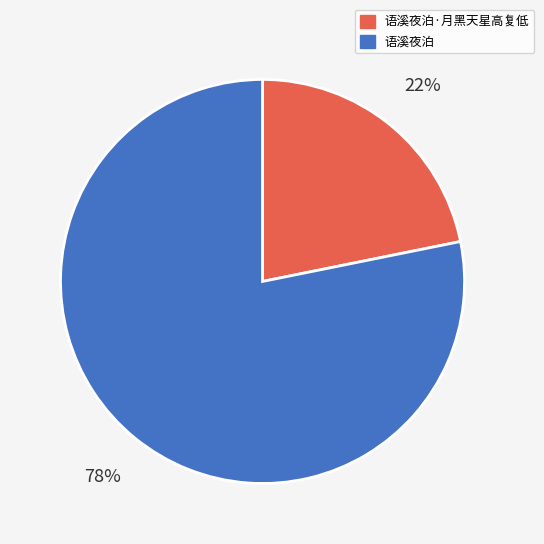

To the nearest percent, what is the average slice percentage?

50%